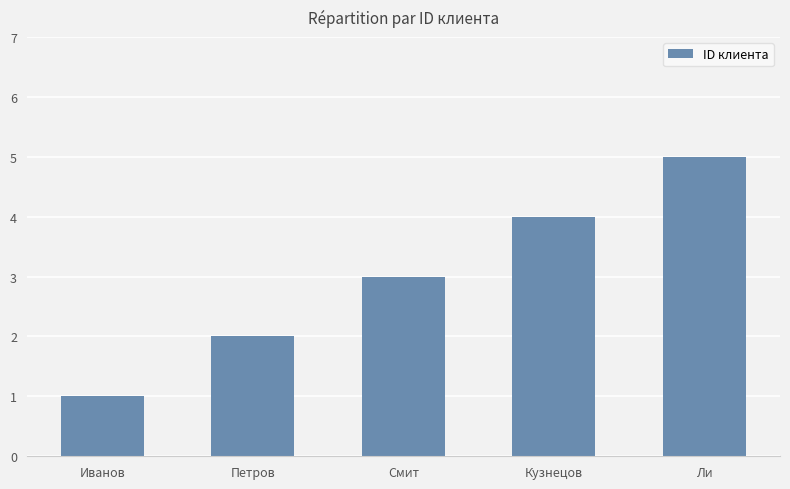

What is the minimum value shown in the chart?

1